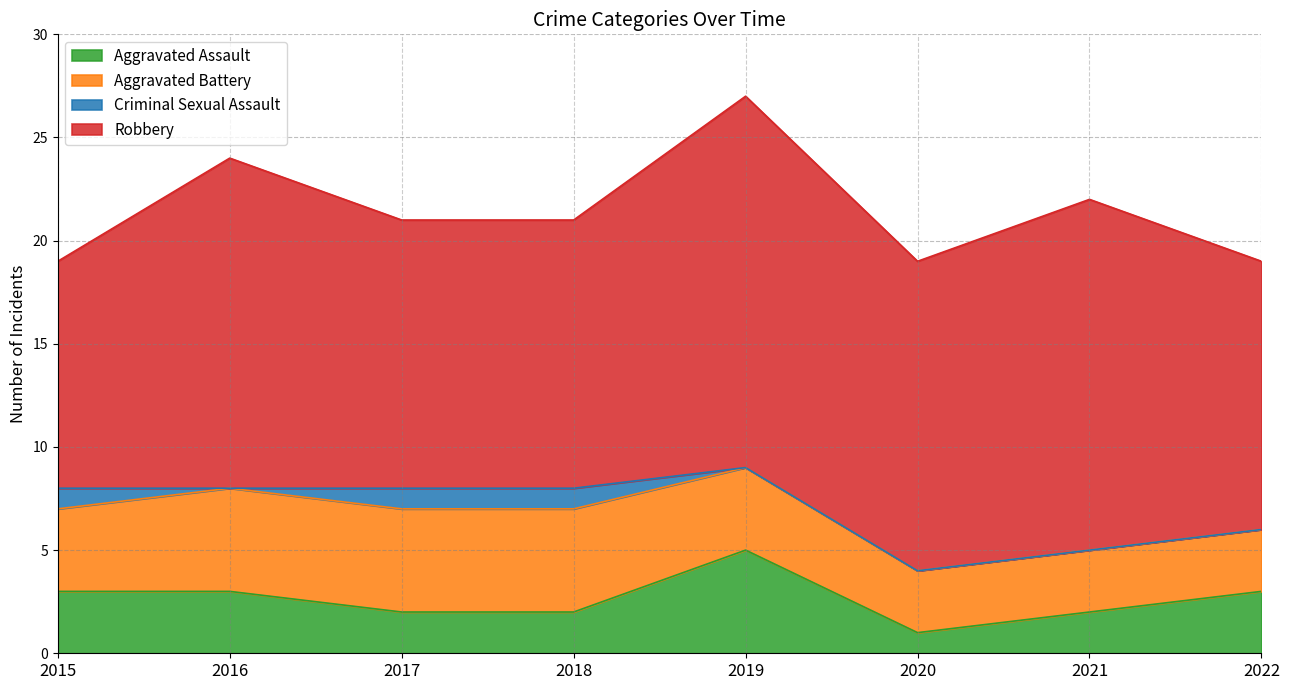

Count the Aggravated Battery values in the range 3 to 5.

8